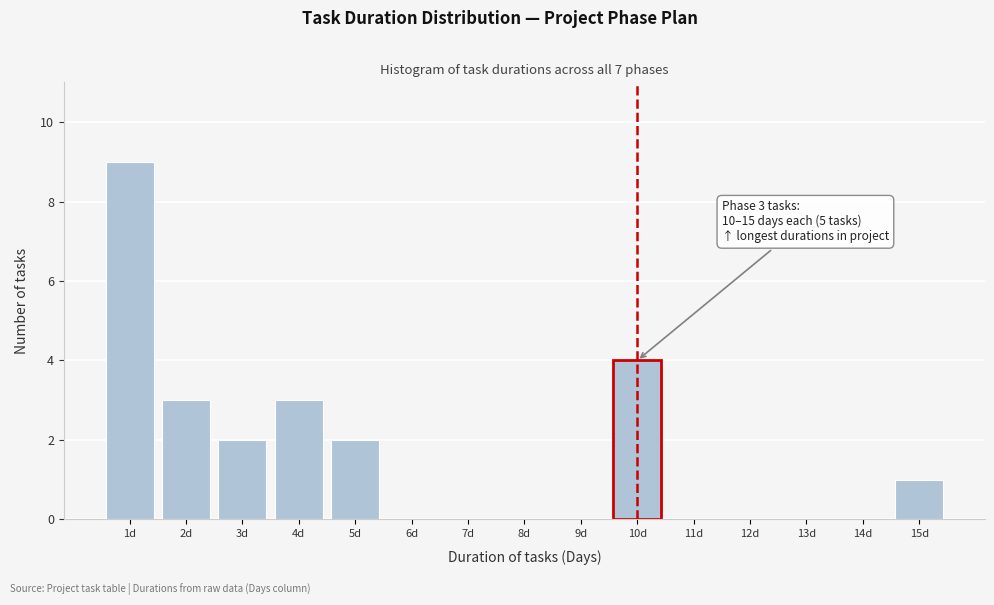

Which range on the x-axis has the tallest bar?

0.5 to 1.5